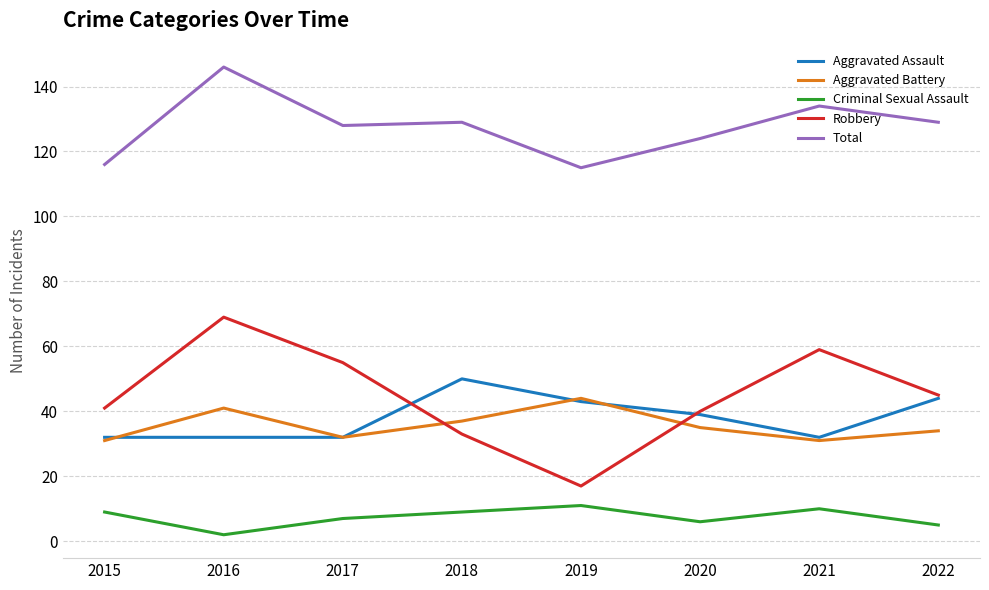

What value does the Criminal Sexual Assault series have at 2019?

11